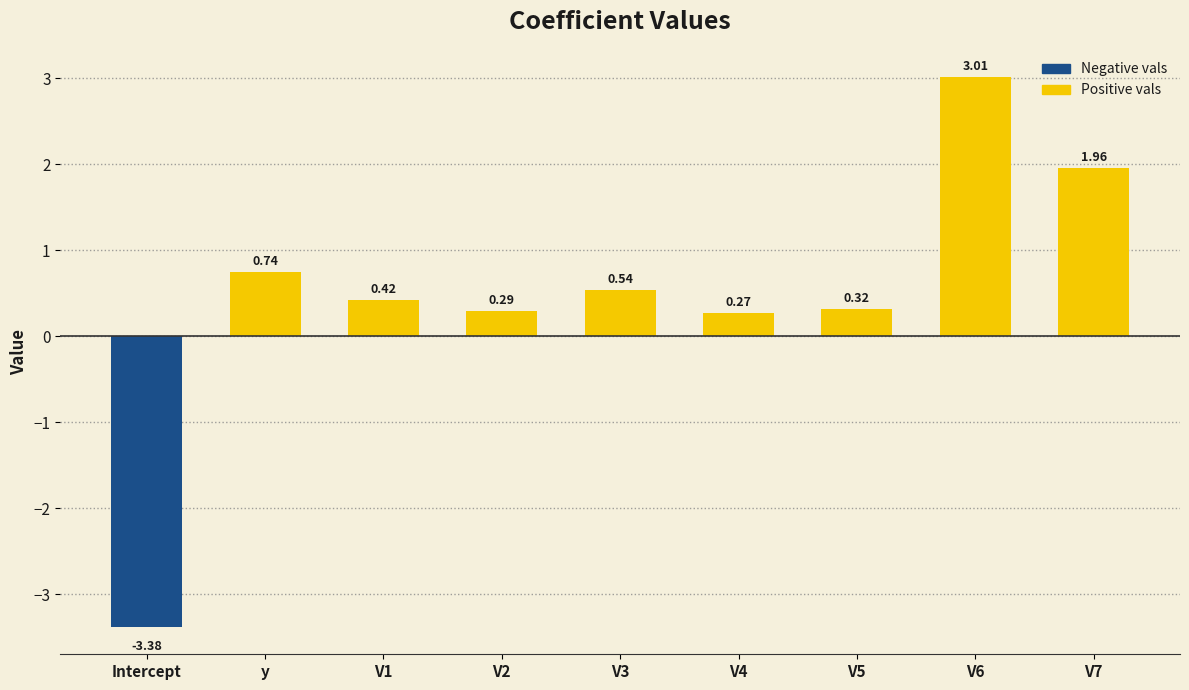

At which label does the data first exceed 0?

y